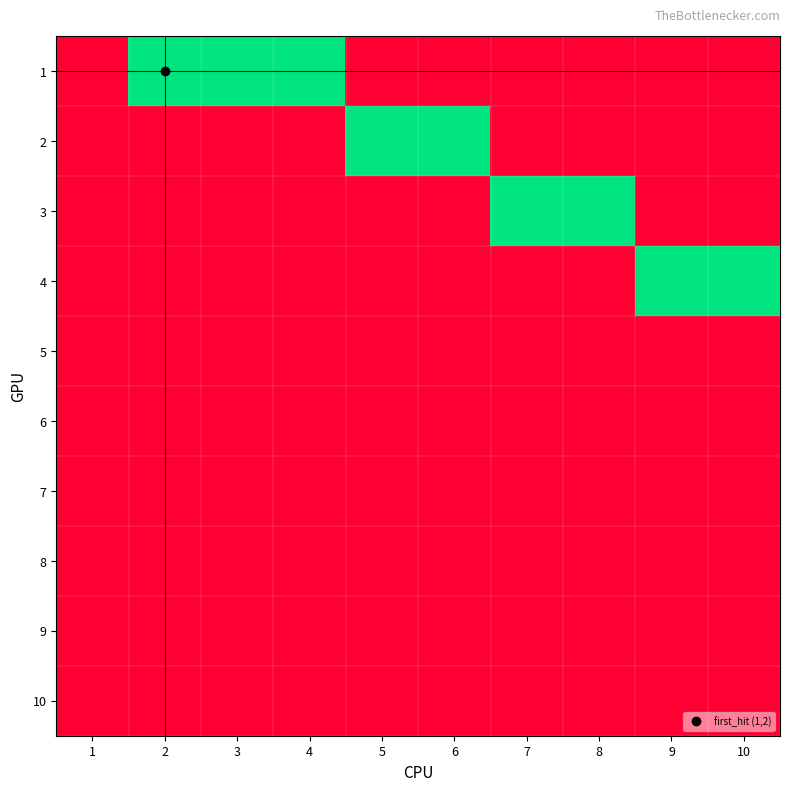

What is the spread (max minus min) of values at 8?

1